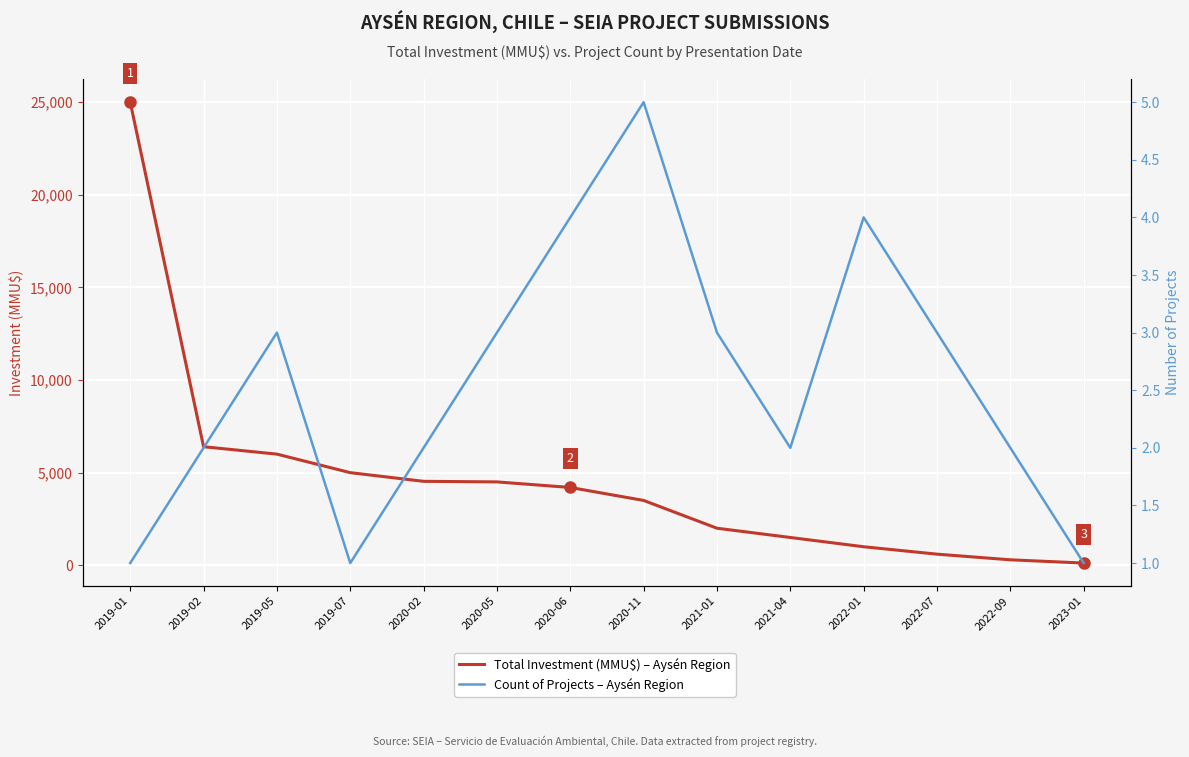

Is the value of Total Investment (MMU$) – Aysén Region at 2021-01 greater than the value of Count of Projects – Aysén Region at 2019-02?

Yes